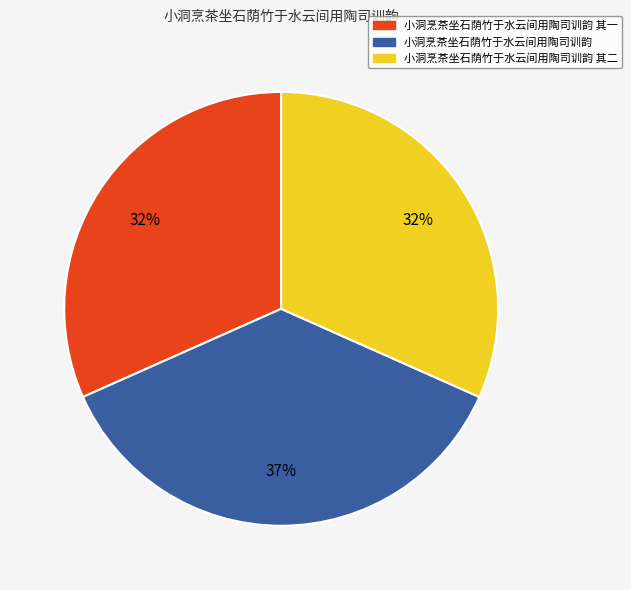

The 小洞烹茶坐石荫竹于水云间用陶司训韵 其一 slice represents 32% of the pie. True or false?

True